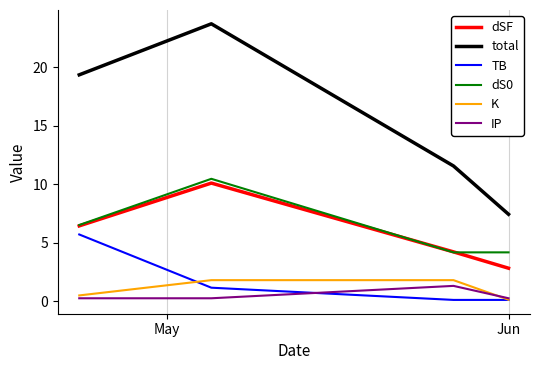

True or false: TB and dS0 intersect in this chart.

False